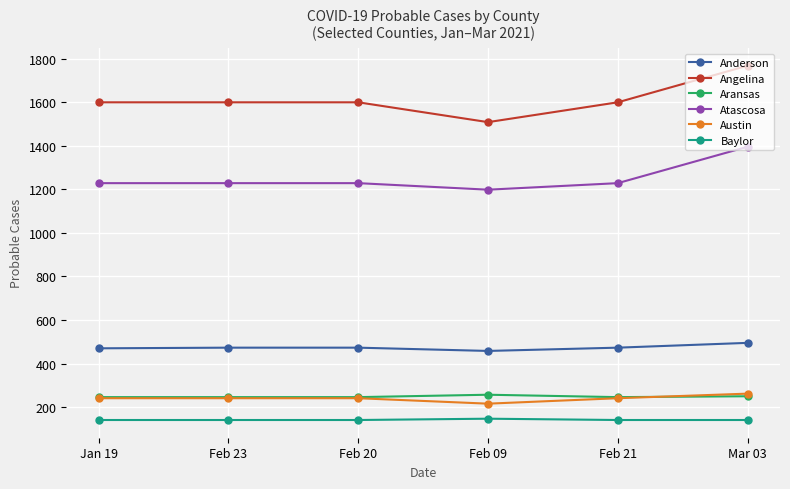

At how many categories does at least one series exceed 380?

6